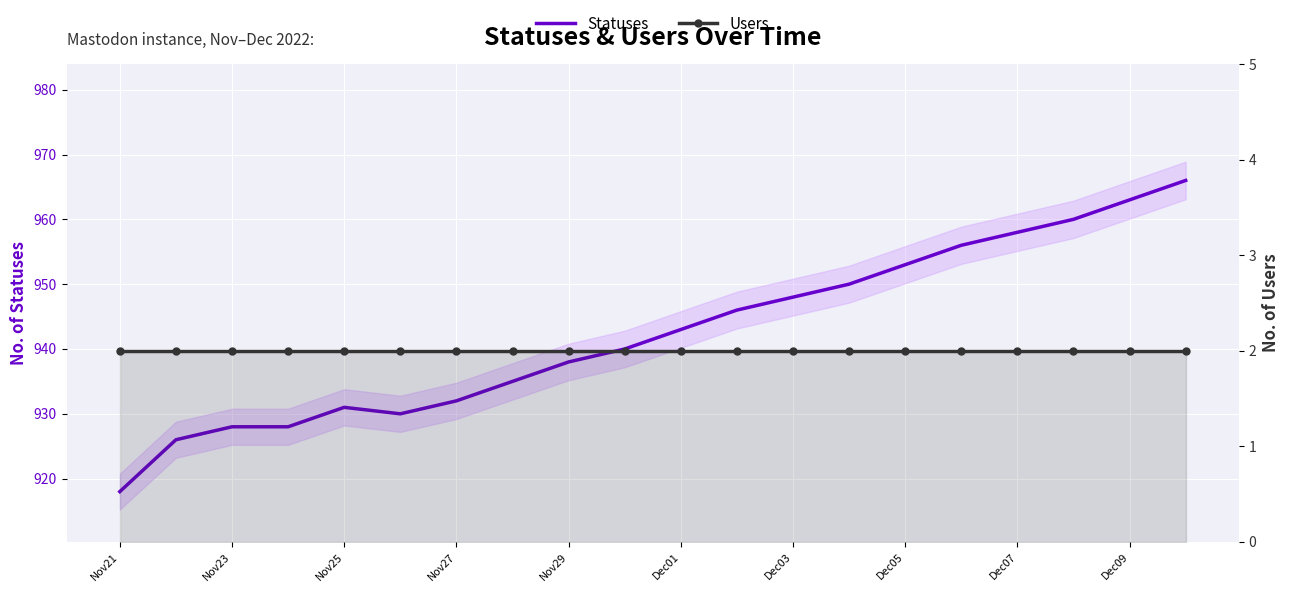

True or false: Statuses and Users intersect in this chart.

False